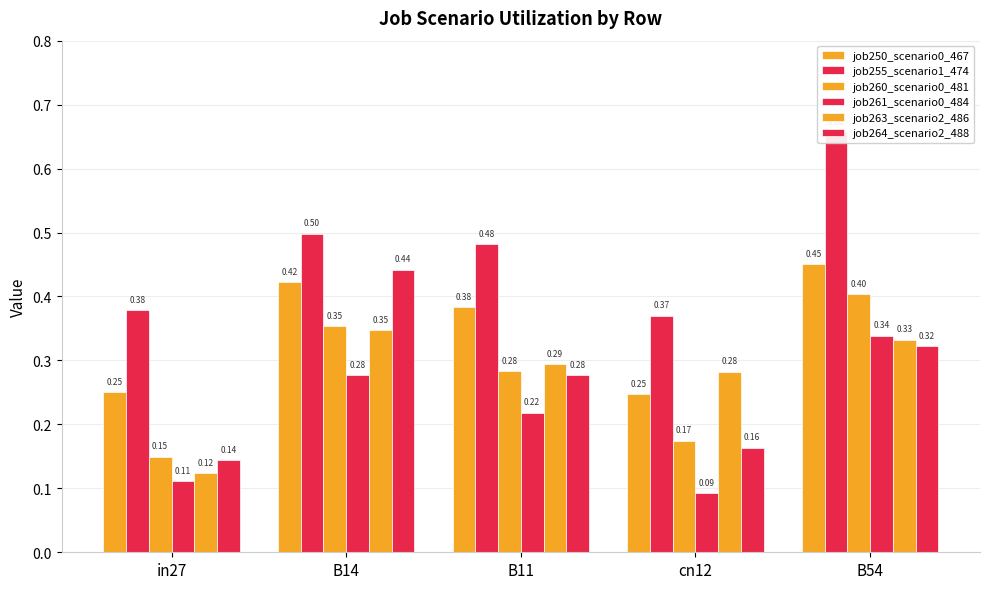

The job255_scenario1_474 series shows 0.5 at B11. True or false?

True